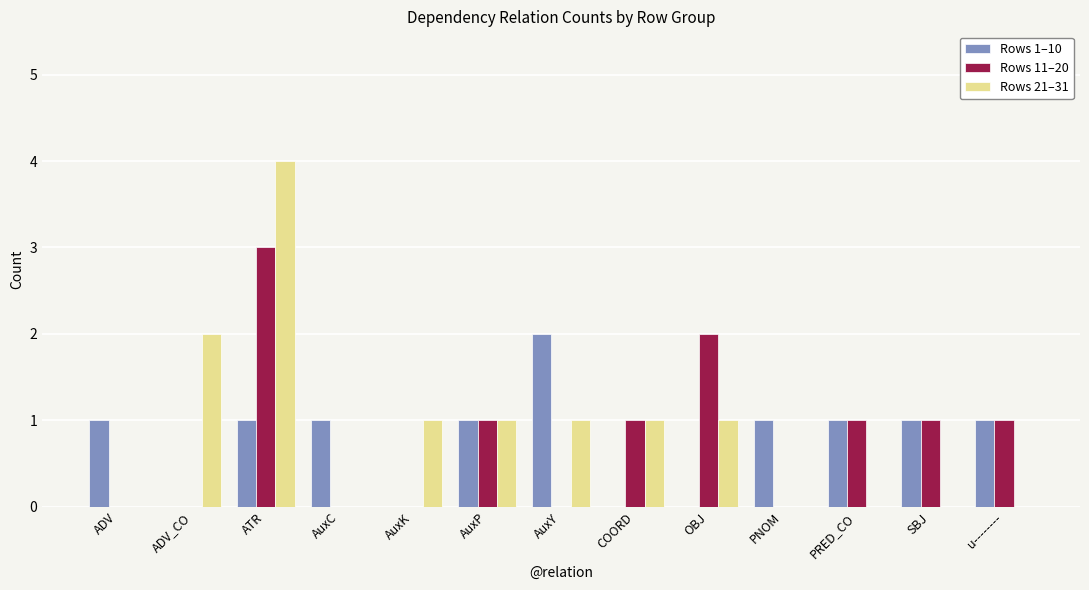

How many data points does each series have?

13